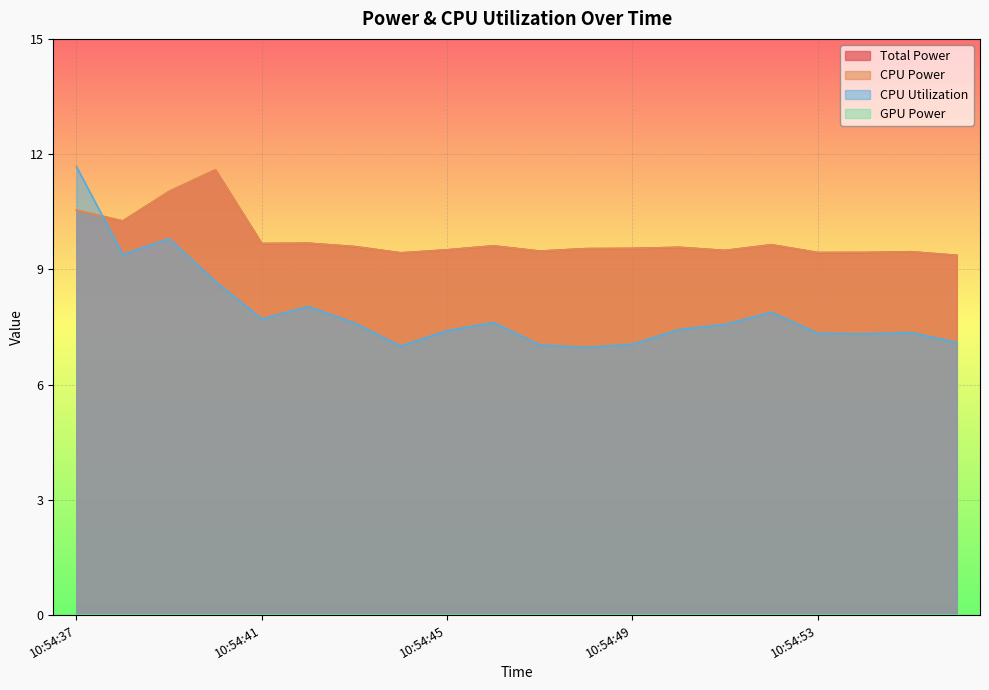

Which series has the widest spread of values?

CPU Utilization